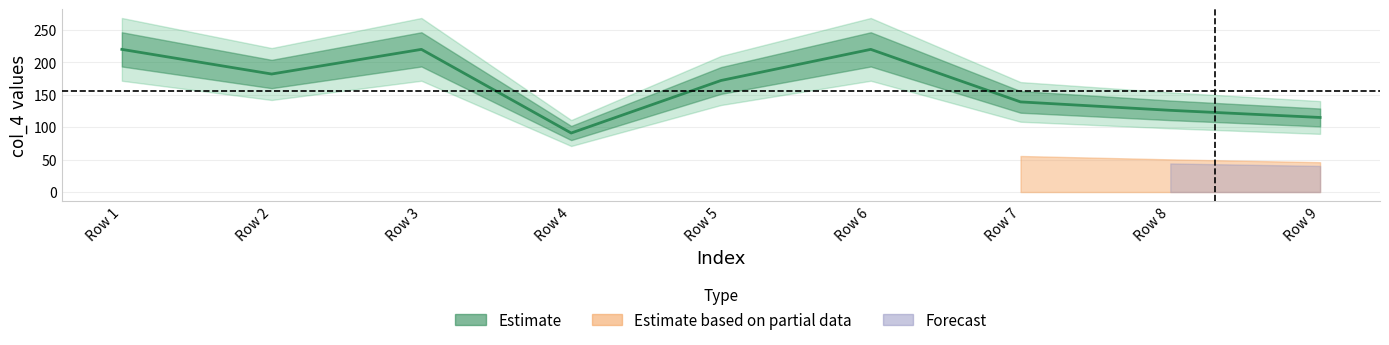

Rank the categories by value from highest to lowest.

Row 1, Row 3, Row 6, Row 2, Row 5, Row 7, Row 8, Row 9, Row 4